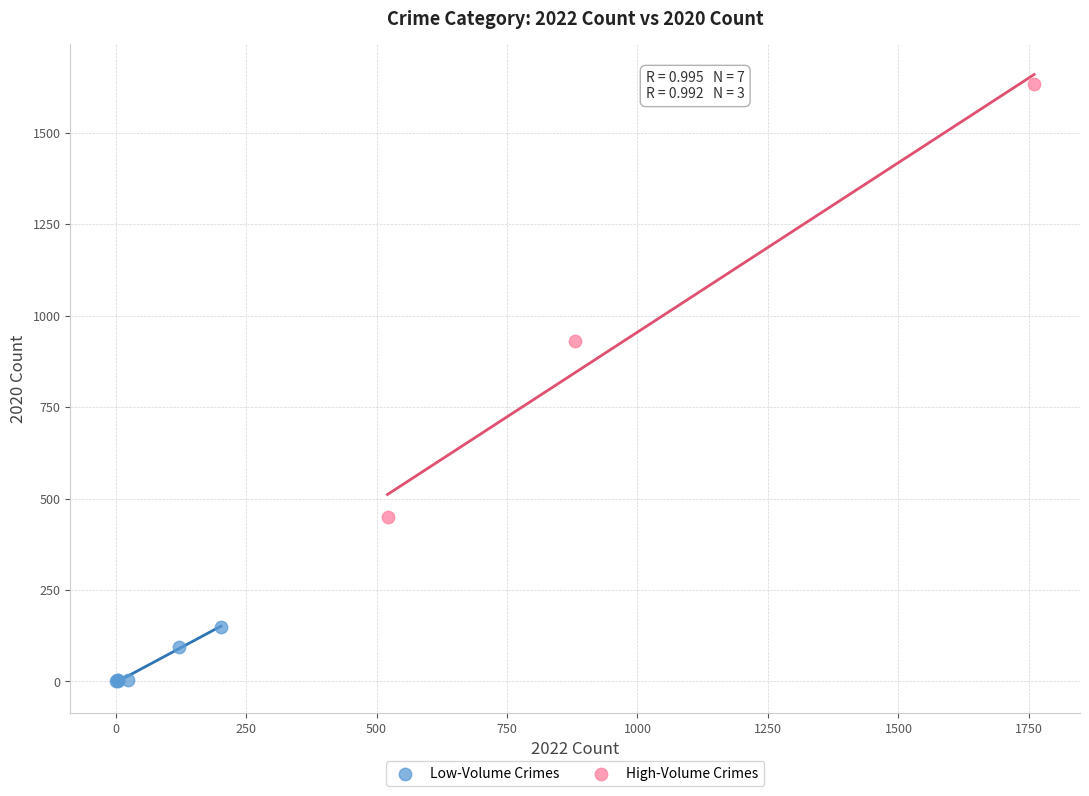

Which series contains the highest Y value?

High-Volume Crimes